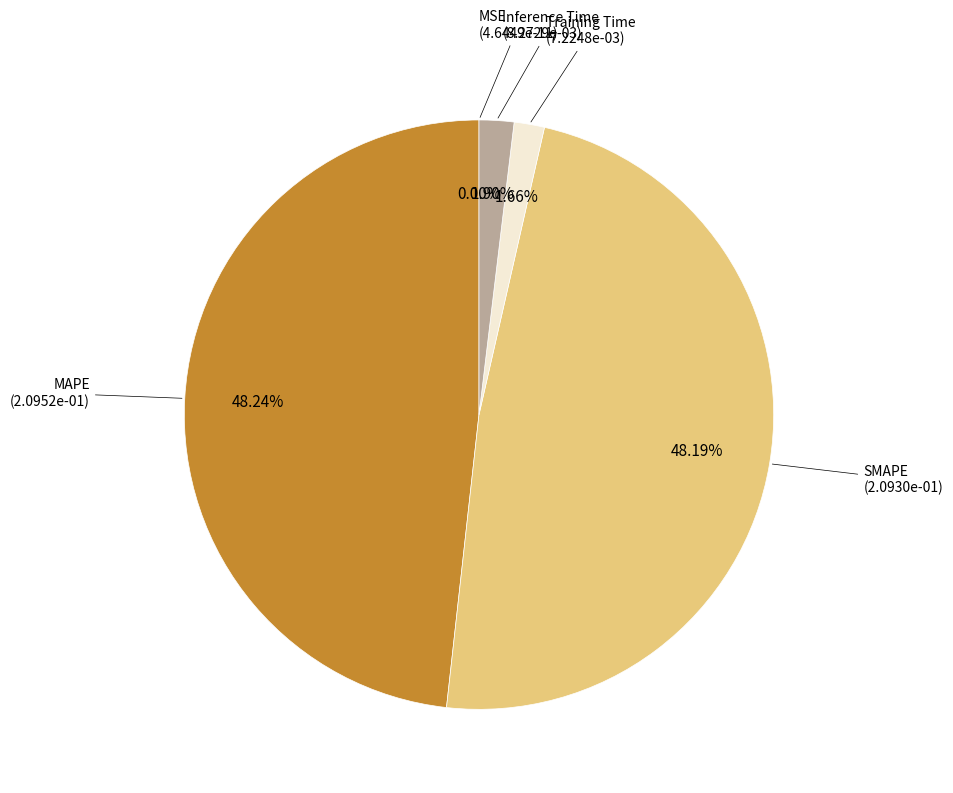

Does MAPE account for over 50% of the chart?

No